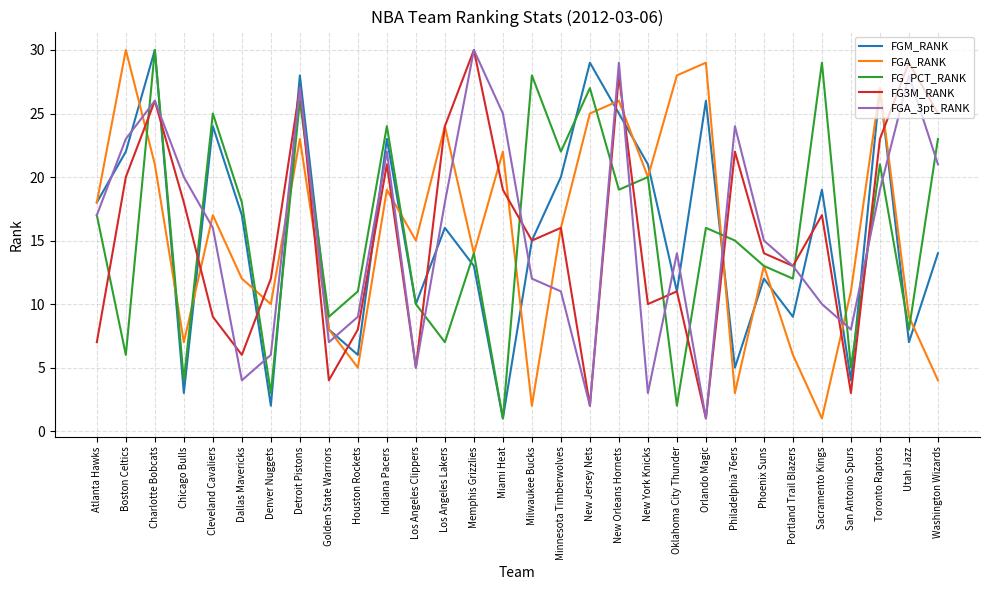

At which category does FGA_RANK reach its first local peak?

Boston Celtics